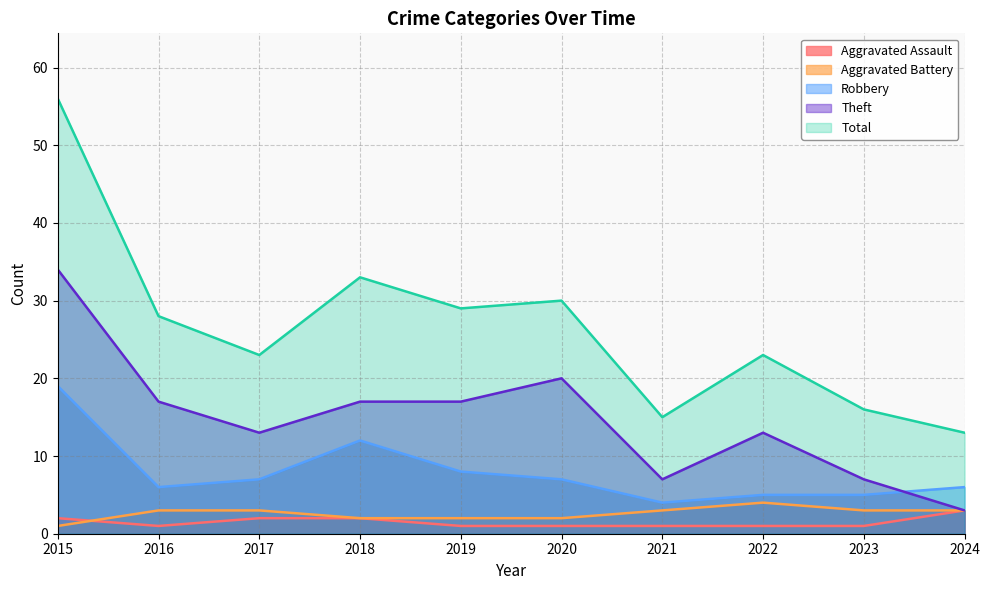

Does the chart have visible grid lines?

Yes